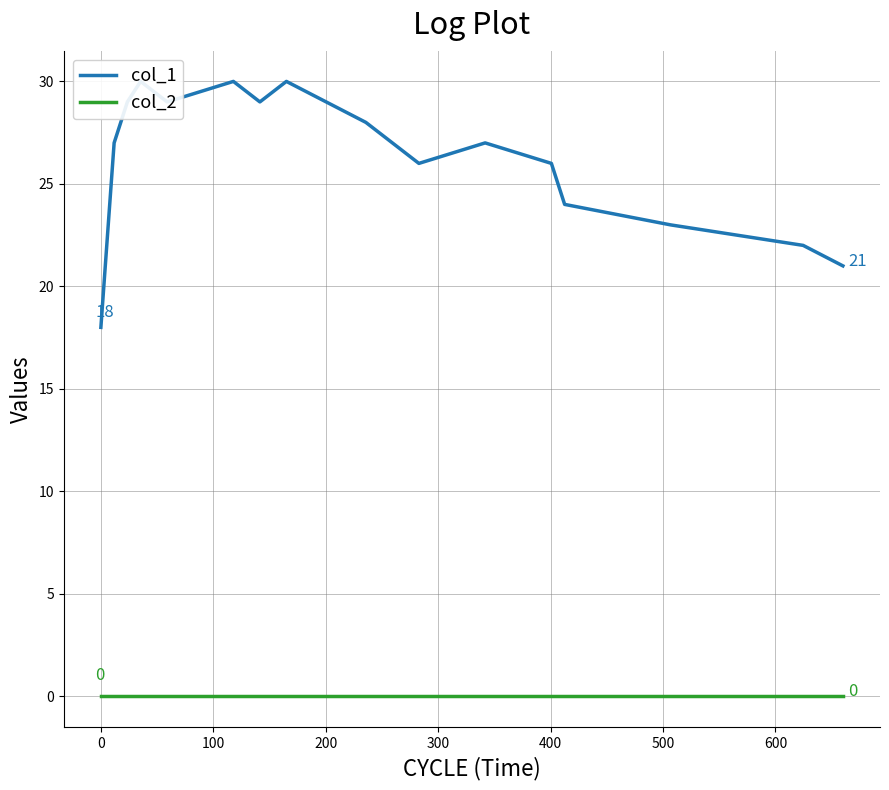

What is the average value of the col_1 series?

26